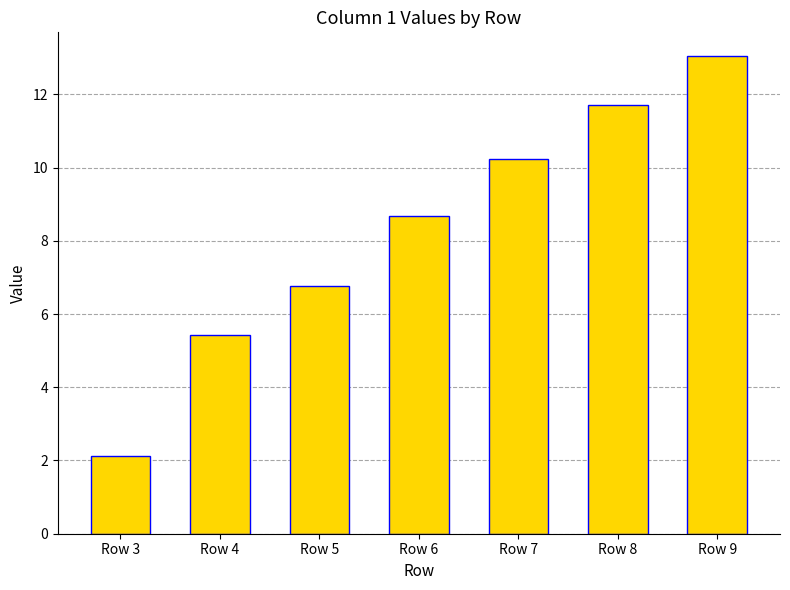

The chart shows a value of 2.1 at Row 3. True or false?

True